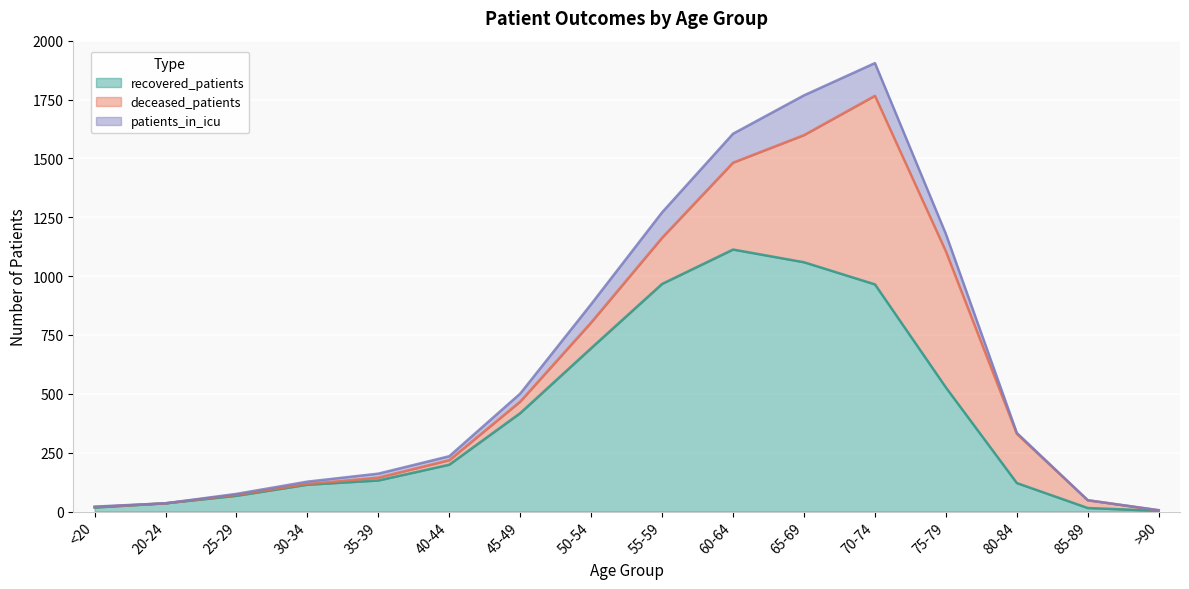

What are all the series names shown in the legend?

recovered_patients, deceased_patients, patients_in_icu